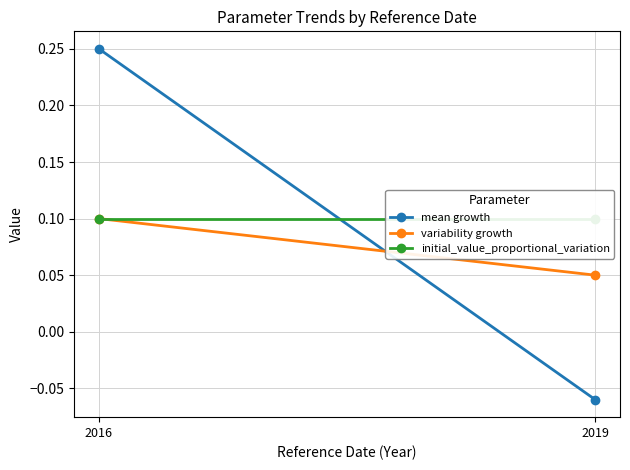

At which label is mean growth closest to 0?

2019